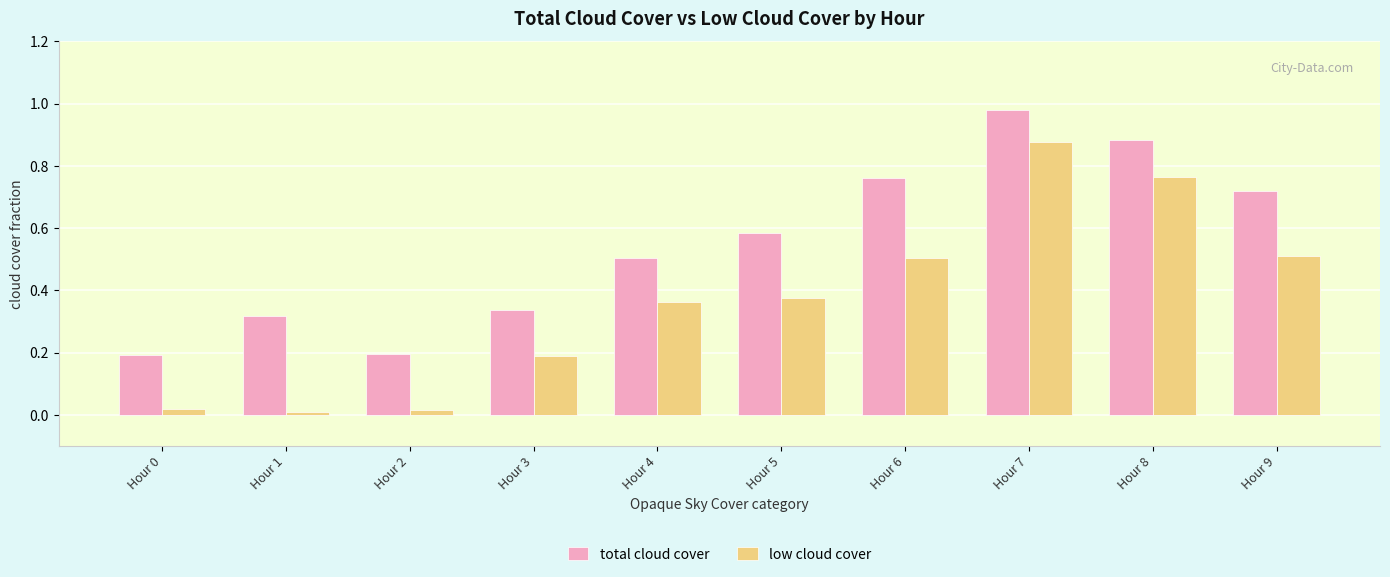

The value of low cloud cover at Hour 8 is 1.3. True or false?

False